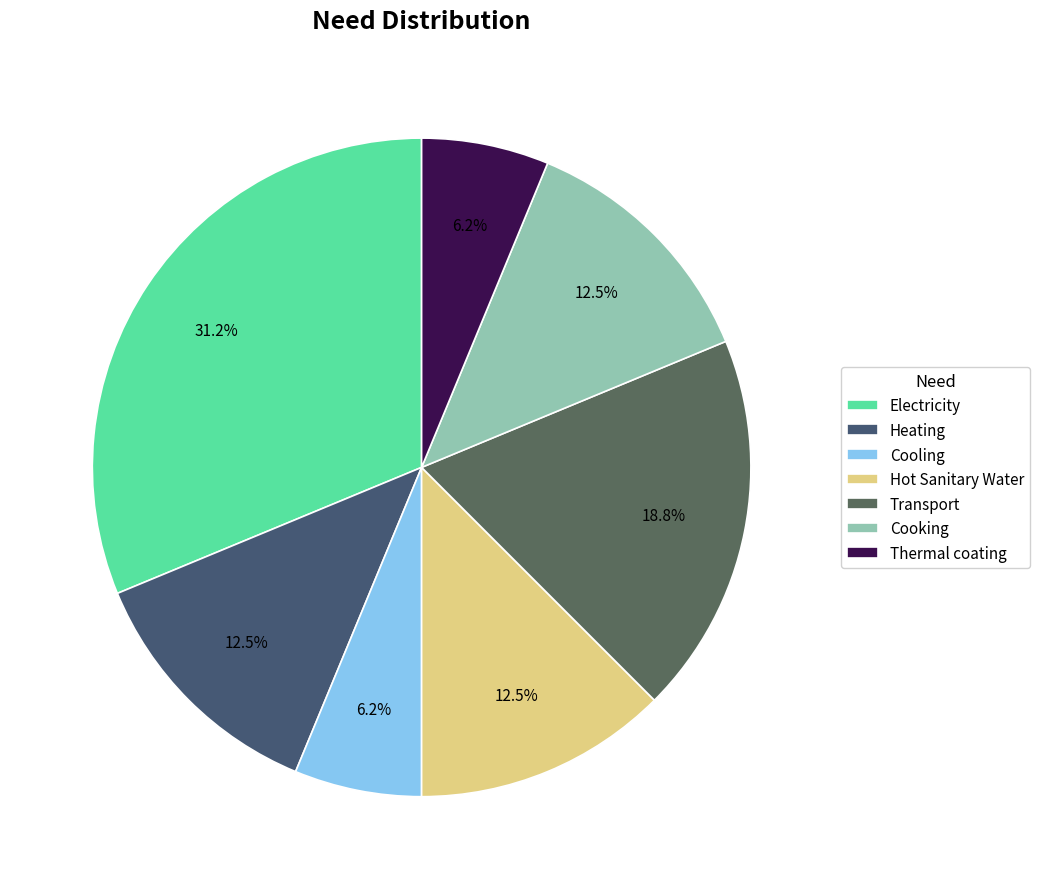

What is the total percentage of Hot Sanitary Water and Cooking?

25.0%